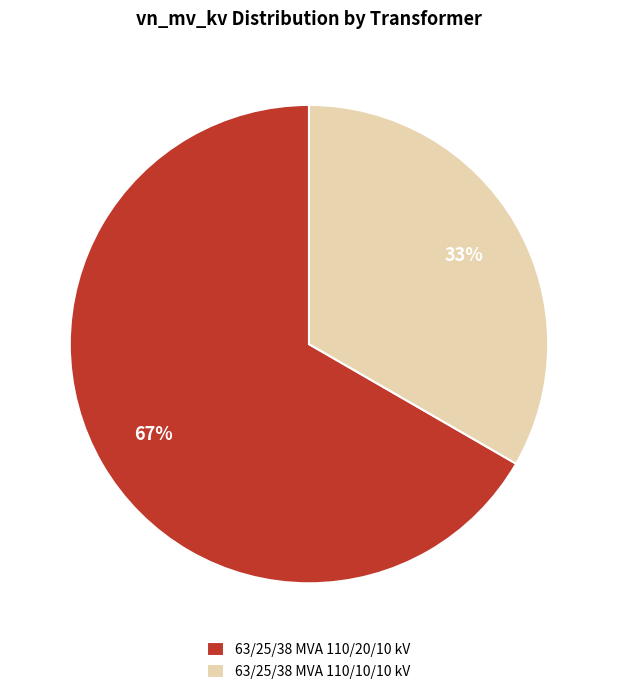

Is there a majority slice in this chart?

Yes